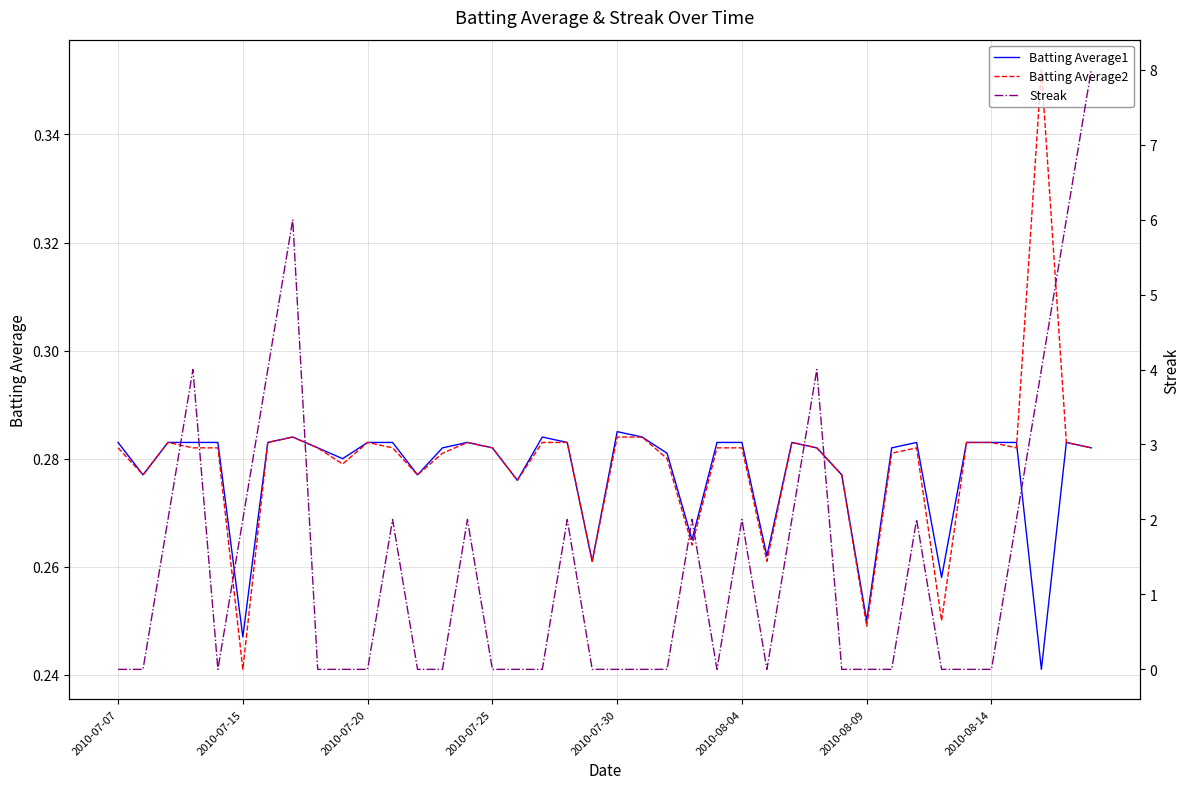

The value of Batting Average1 at 2010-07-25 is 0.1. True or false?

False